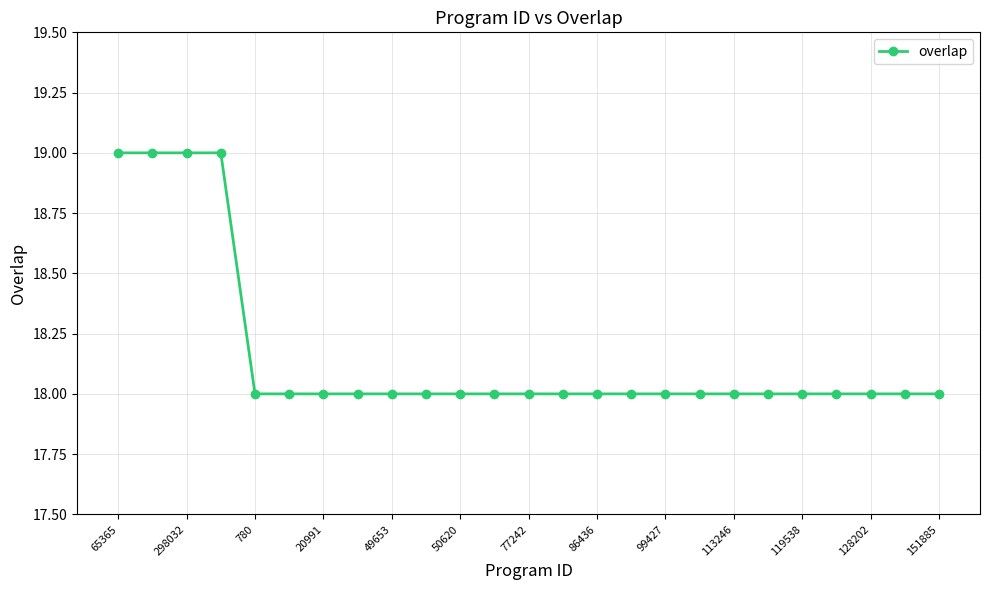

Reading right to left, list all the values displayed in this chart.

18	18	18	18	18	18	18	18	18	18	18	18	18	18	18	18	18	18	18	18	18	19	19	19	19